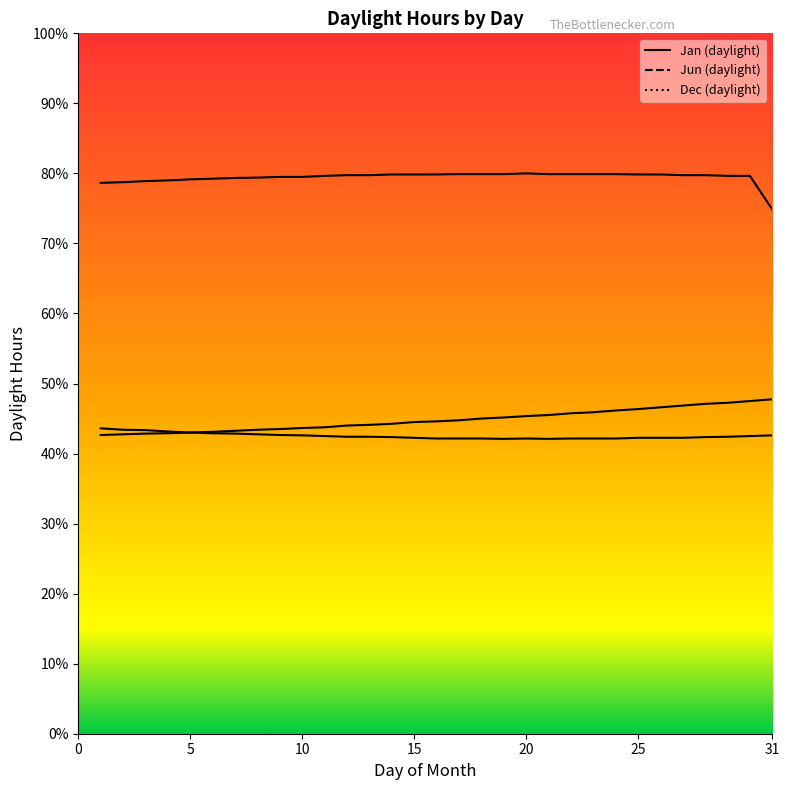

Count the Dec (daylight) values in the range 8 to 9.

31